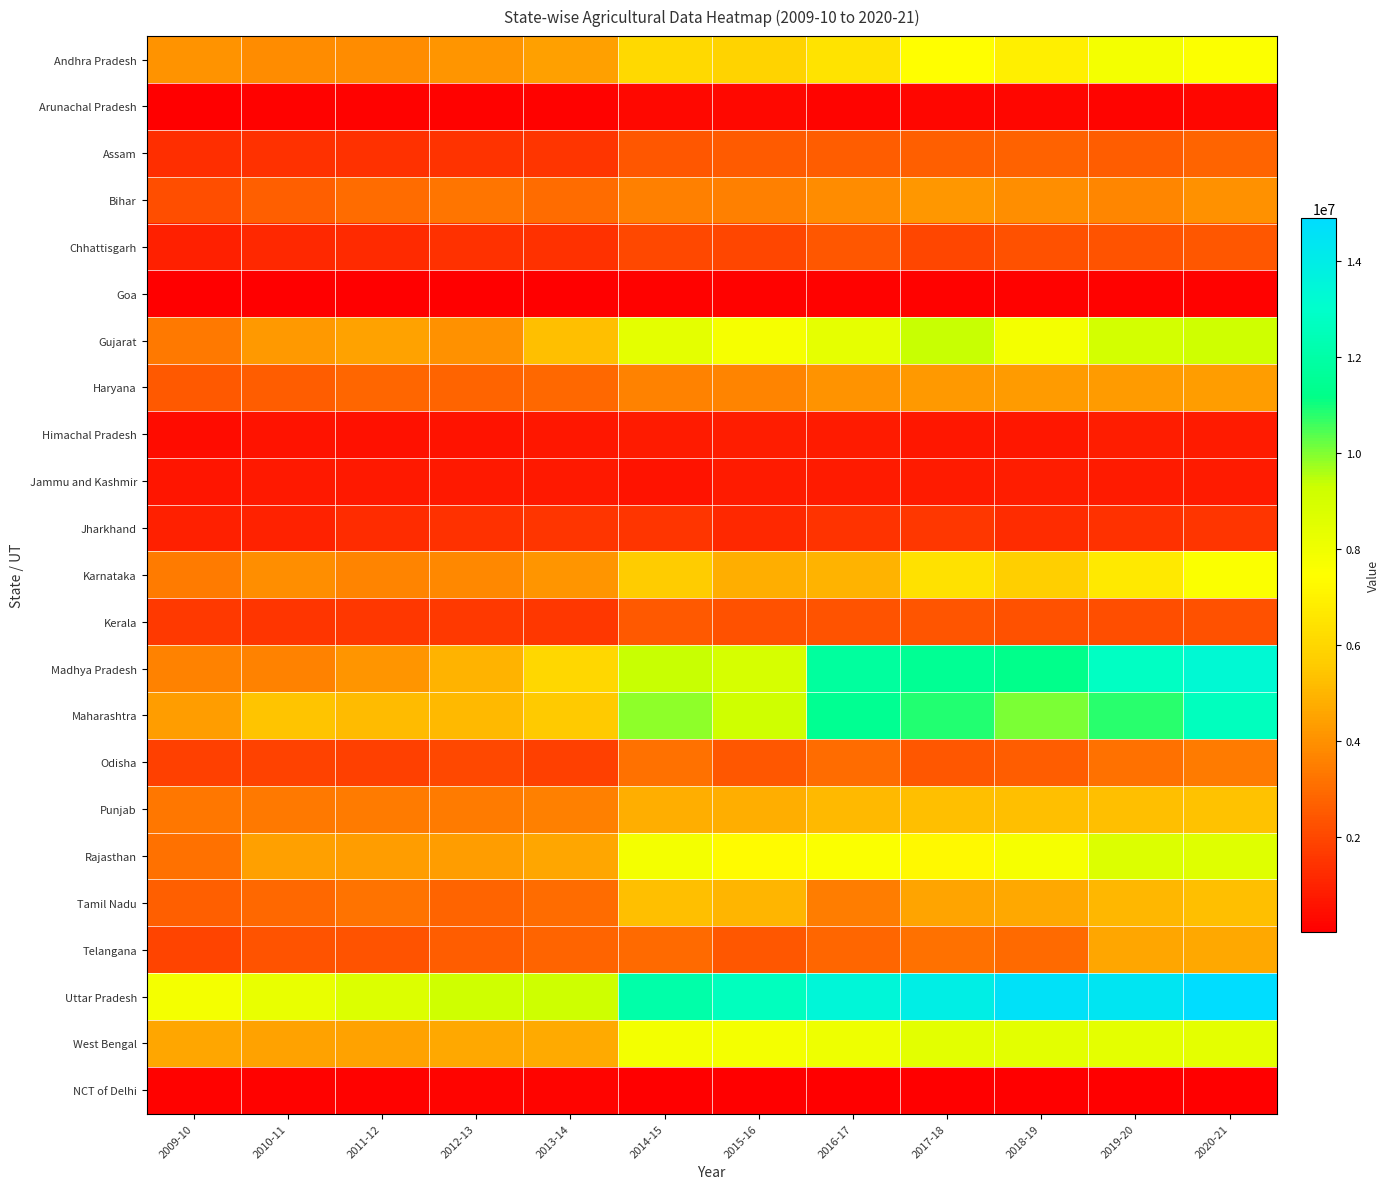

What is the total value across all series at 2010-11?

60391959